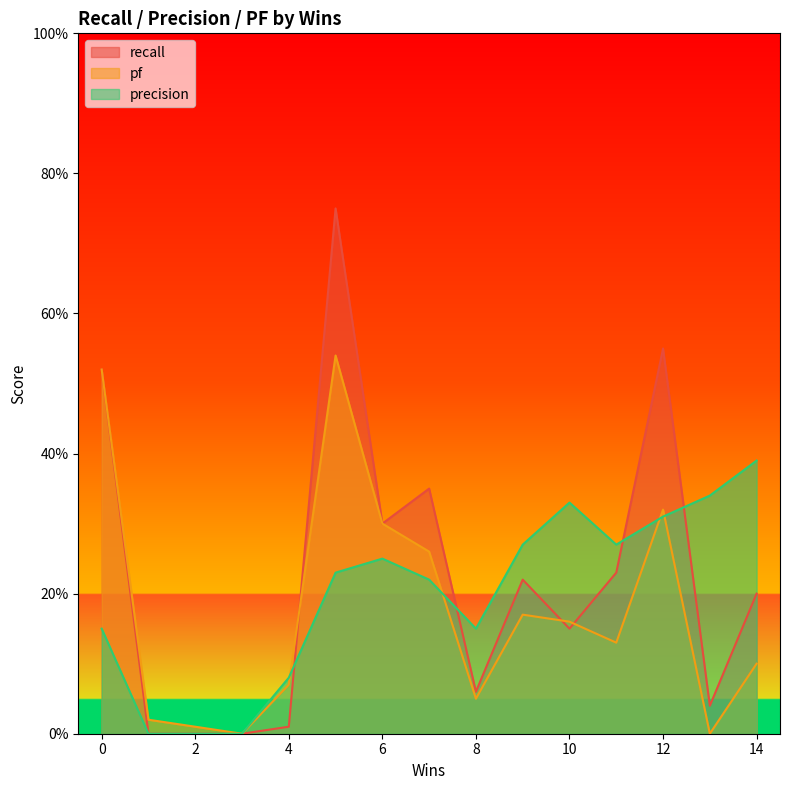

Is it true that pf equals 0.0 at 14?

False